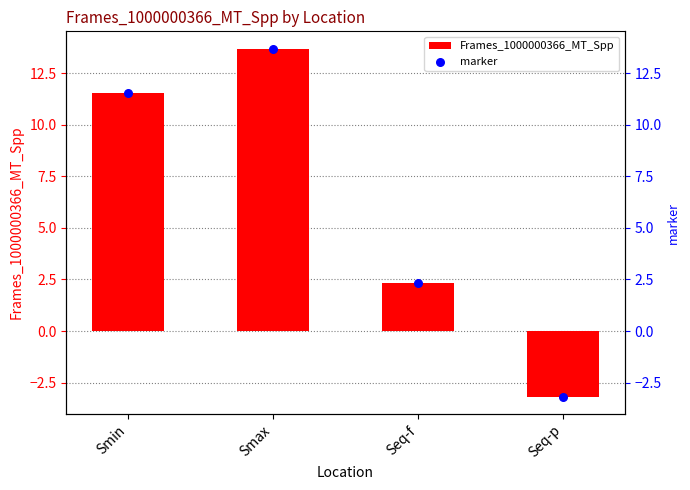

At how many categories does at least one series exceed 6?

2